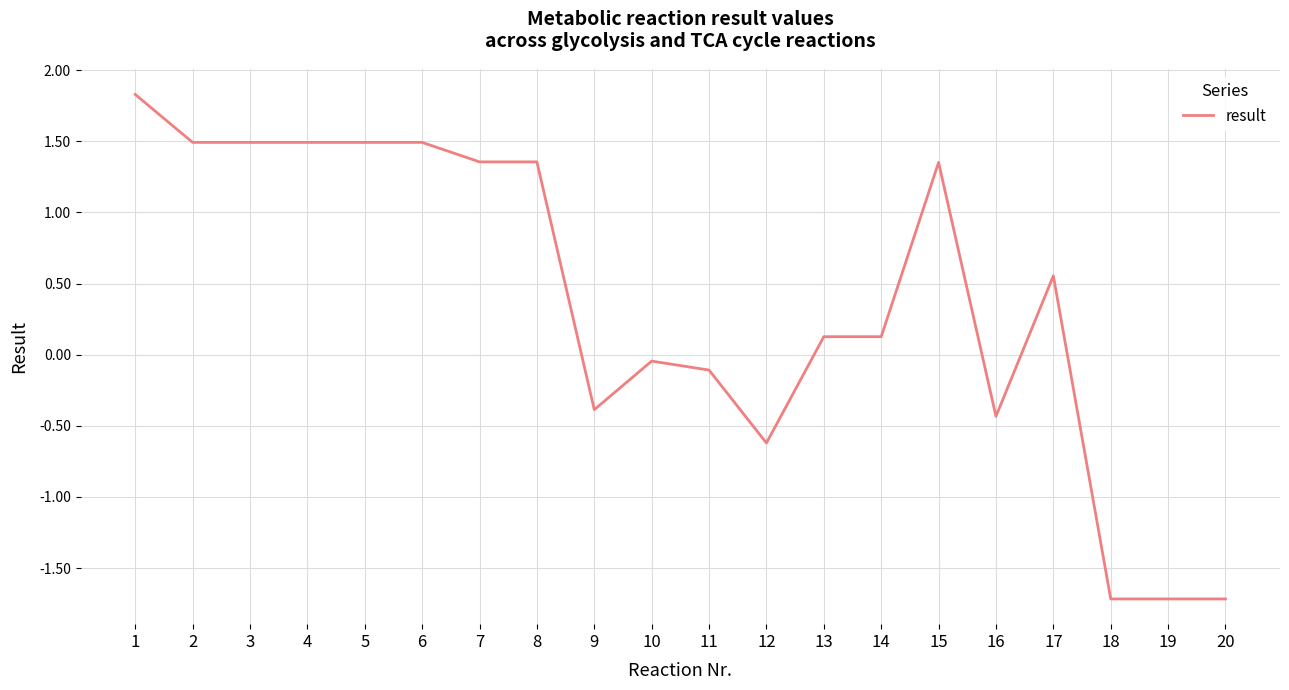

What is the greatest value displayed?

1.8